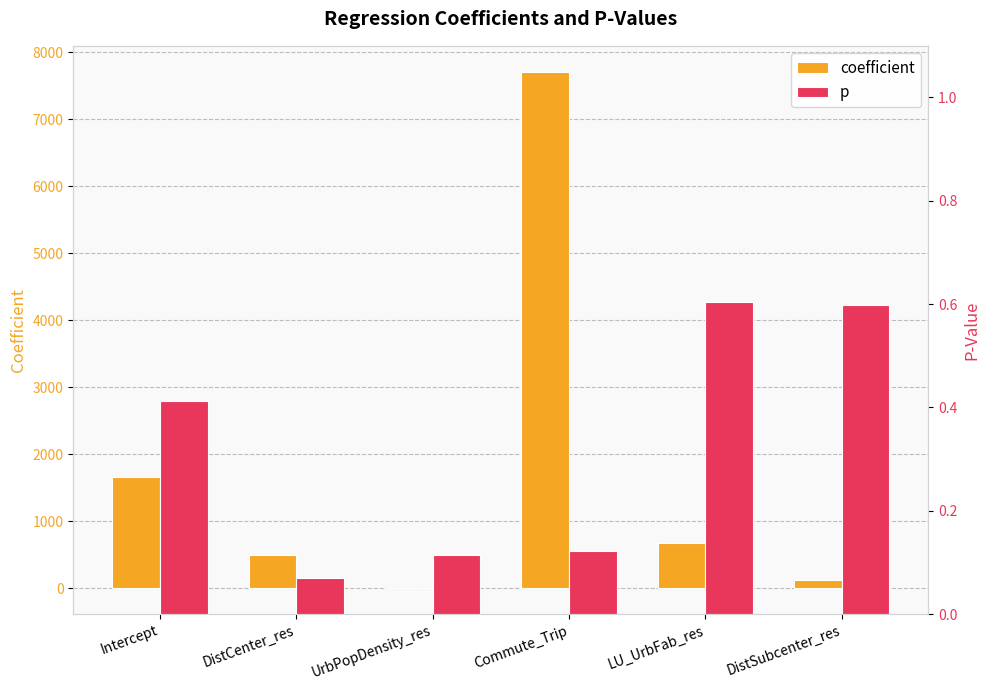

Is it true that coefficient equals 2257.2 at Intercept?

False